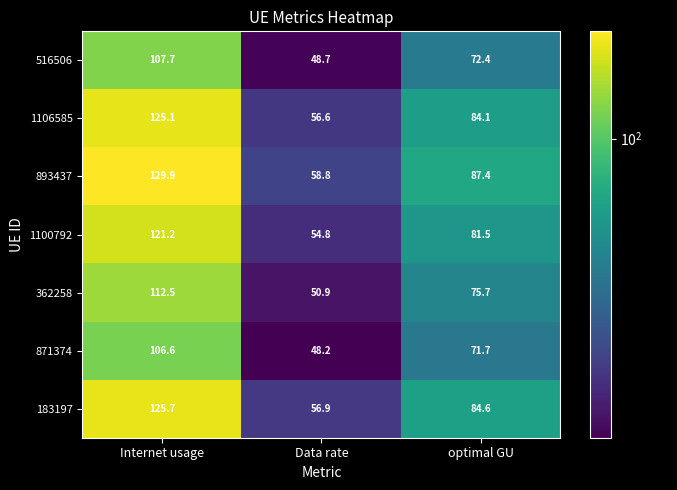

At which label does 1100792 reach its minimum?

Data rate